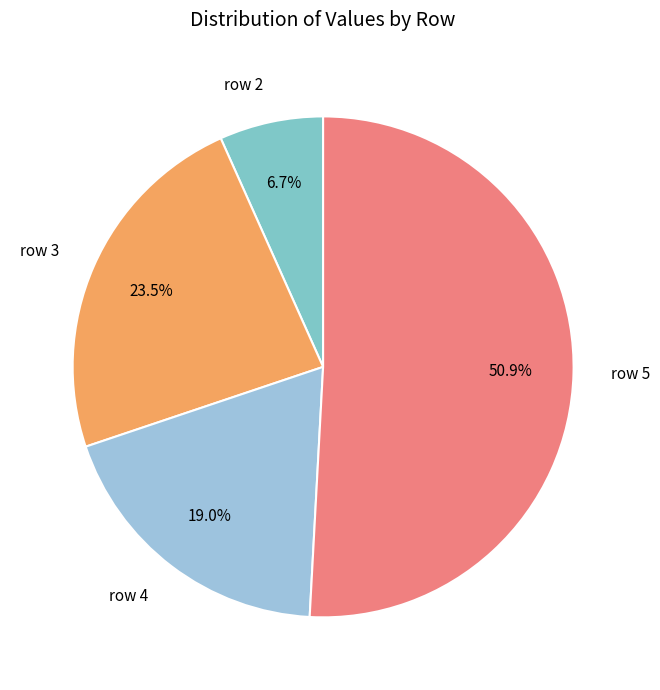

Approximately how many times larger is the value at row 5 compared to row 4?

2.7